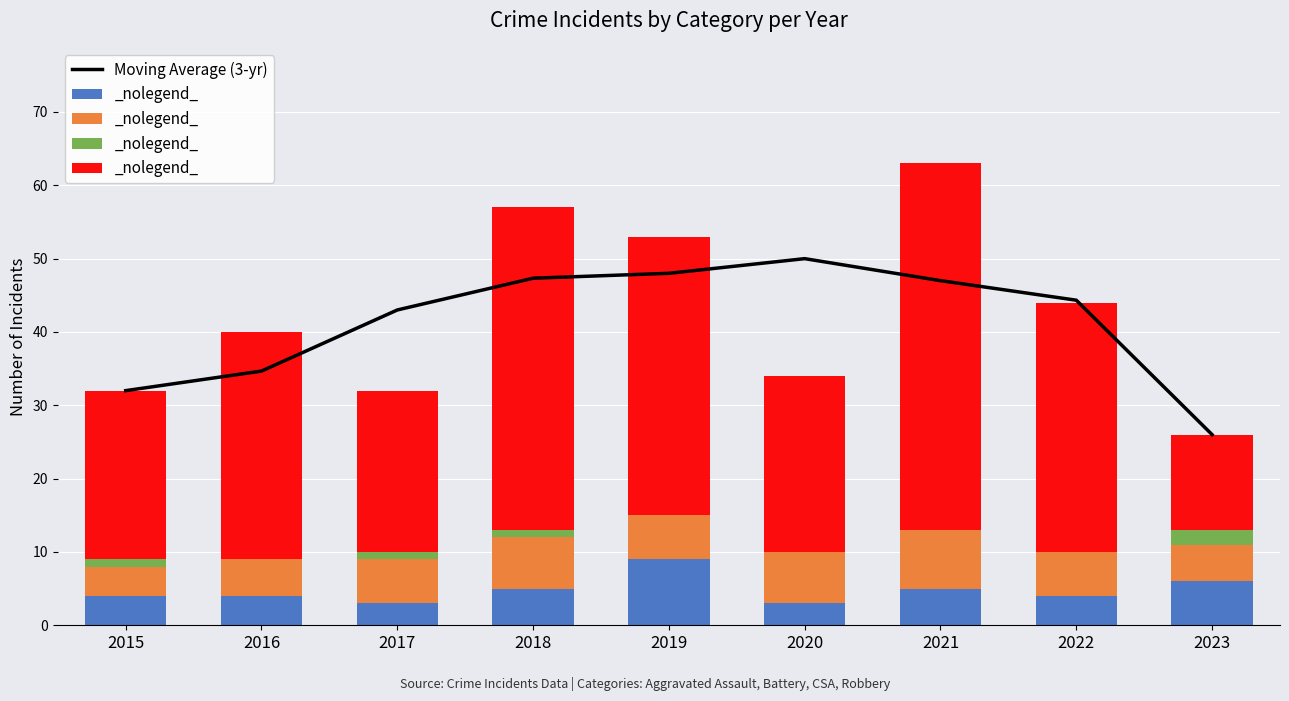

Where is Robbery nearest to the value 31?

2016